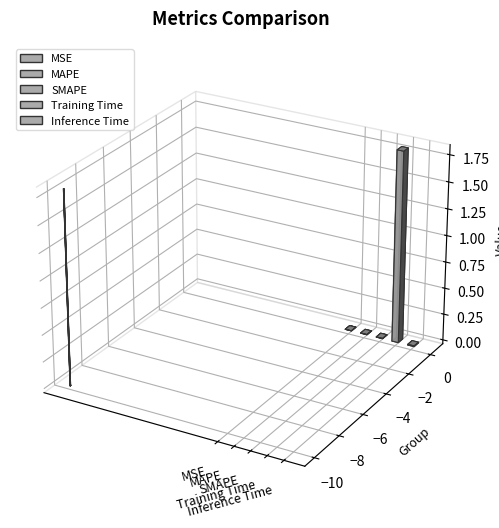

List the labels in order of value, smallest first.

MSE, MAPE, SMAPE, Inference Time, Training Time